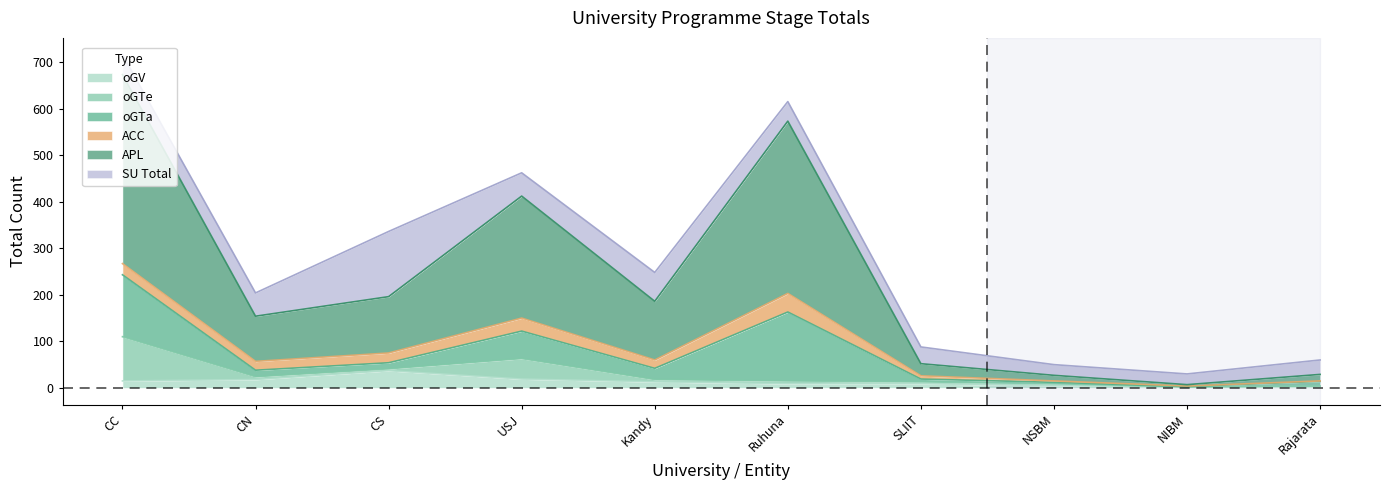

Read the SU_total value at Ruhuna, to the nearest 5.

40